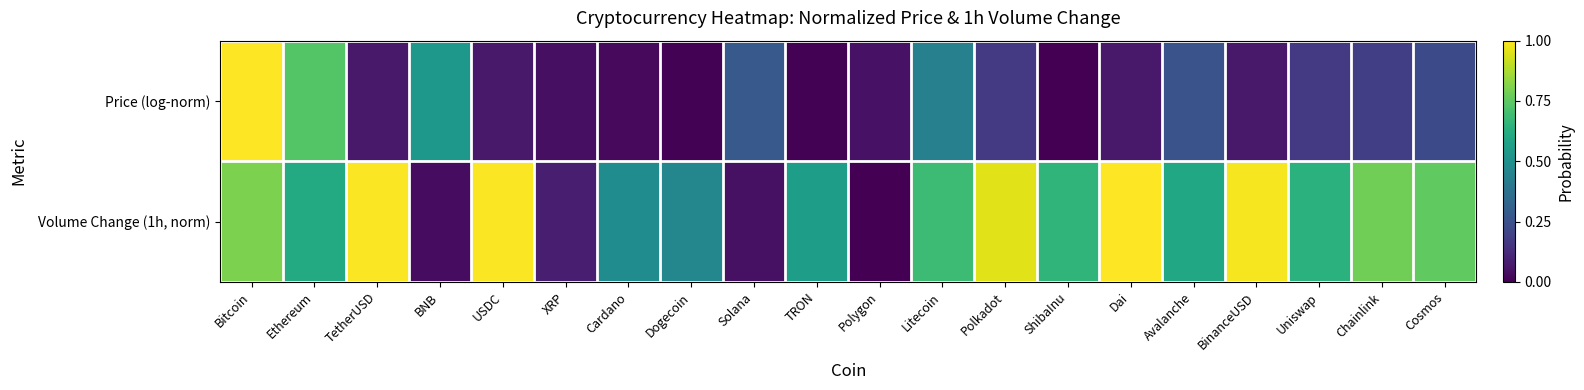

What is the difference between the highest and lowest values at Litecoin?

0.3